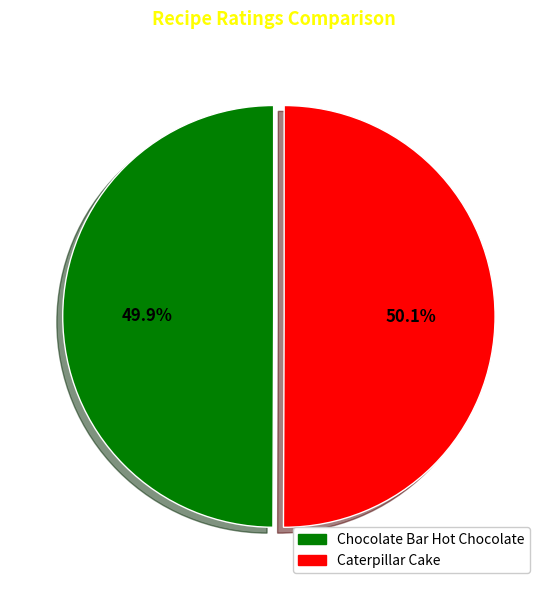

Is the sum of Chocolate Bar Hot Chocolate and Caterpillar Cake greater than half?

Yes